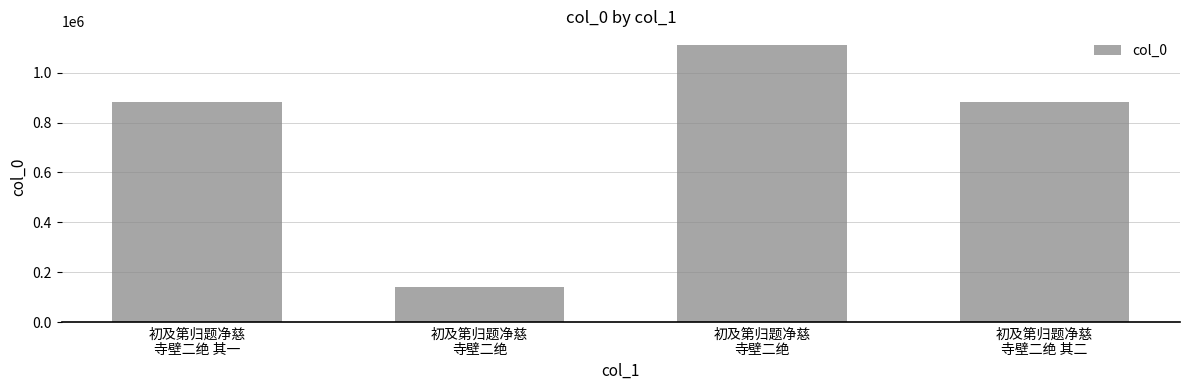

Reading left to right, list all the values displayed in this chart.

880307	143574	1109542	880306